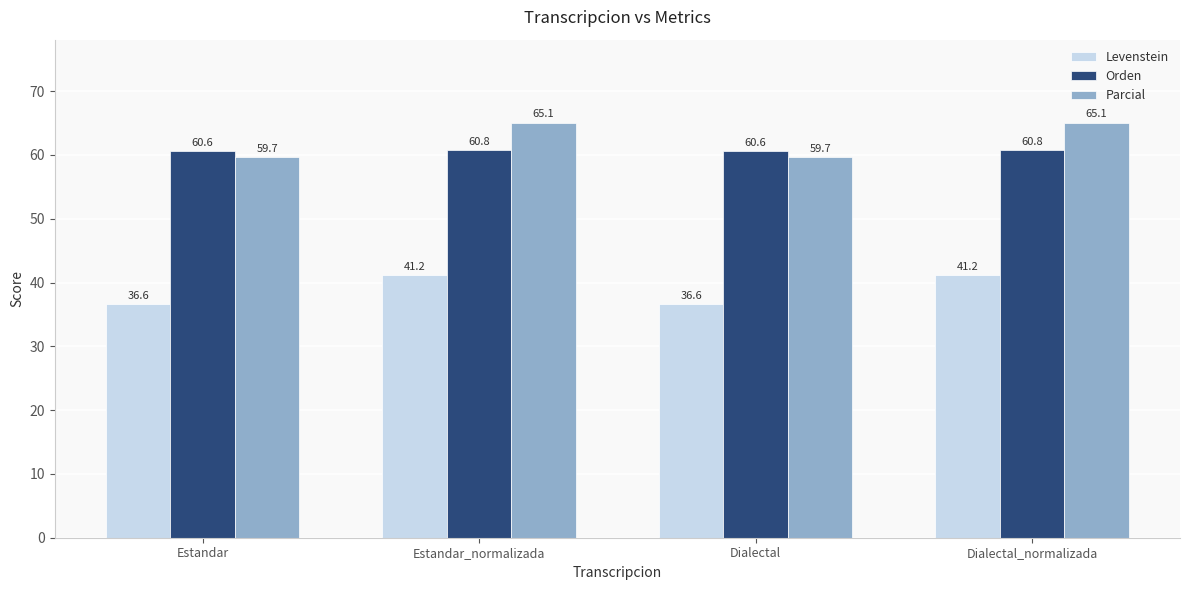

How many data points in Levenstein are above 41?

2